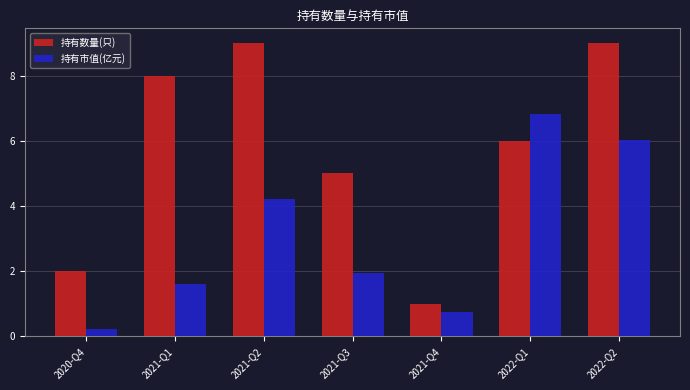

At 2021-Q3, list the series in order from smallest to largest.

持有市值(亿元), 持有数量(只)